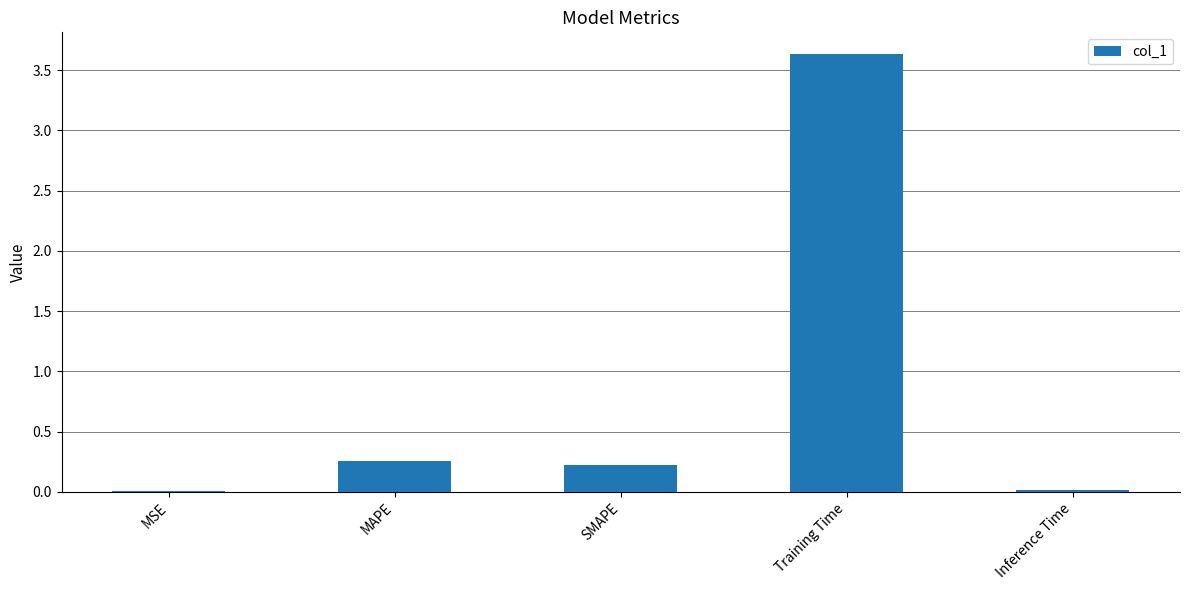

Between Inference Time and Training Time, which is larger?

Training Time